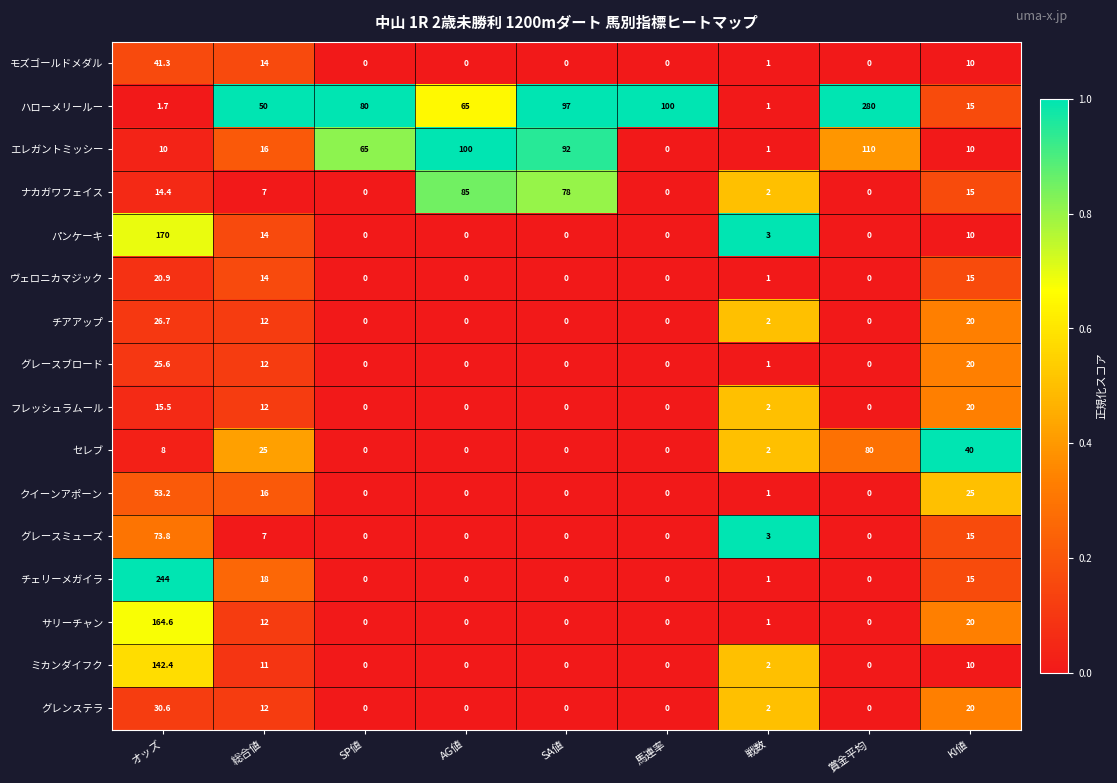

What is the approximate value of グレースブロード at オッズ?

25.6